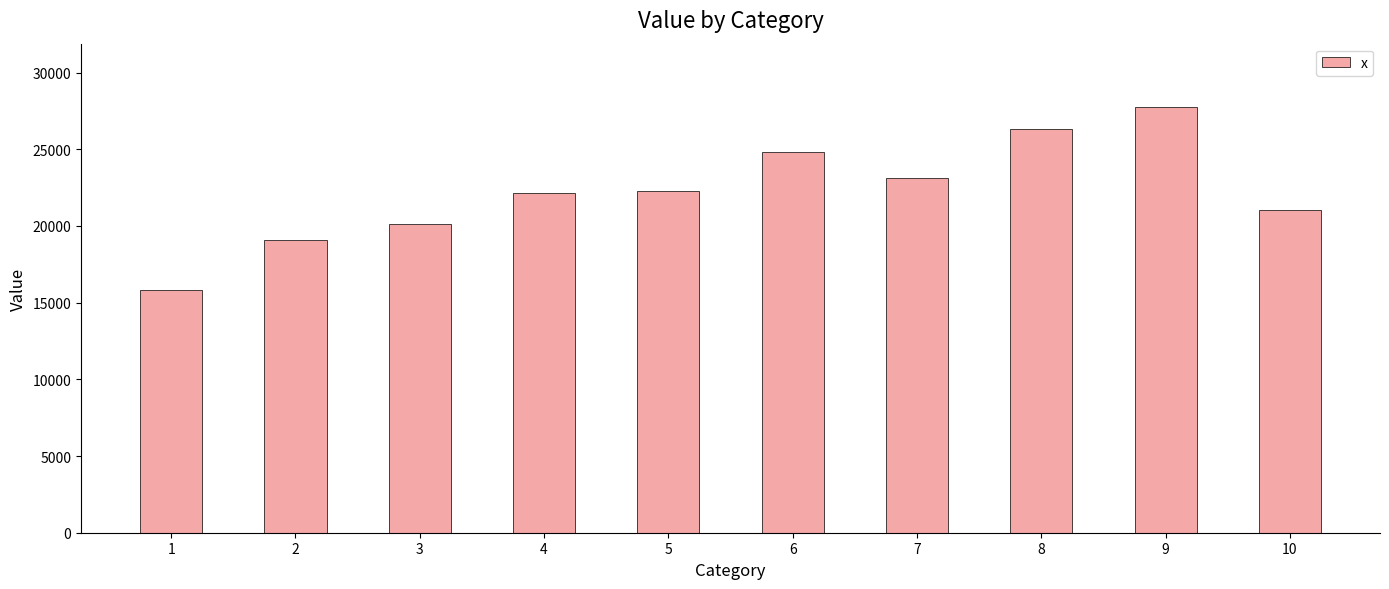

Are the bars horizontal?

No